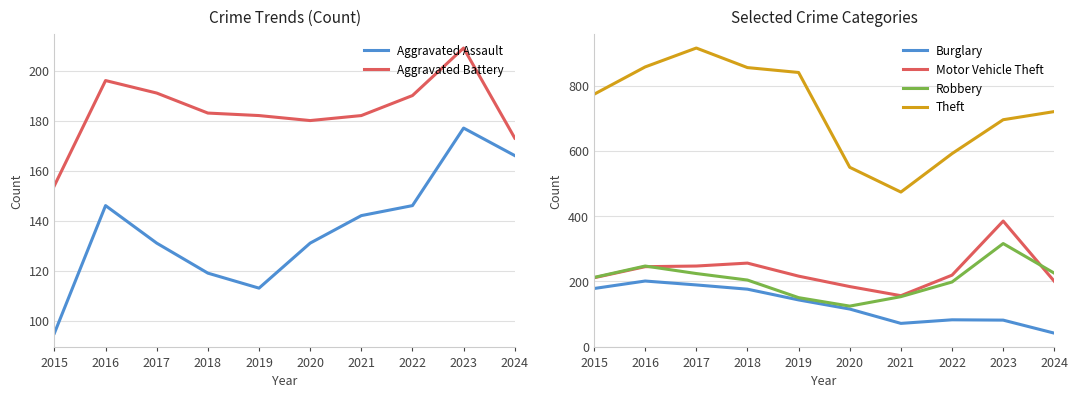

What is the minimum value shown in the chart?

41